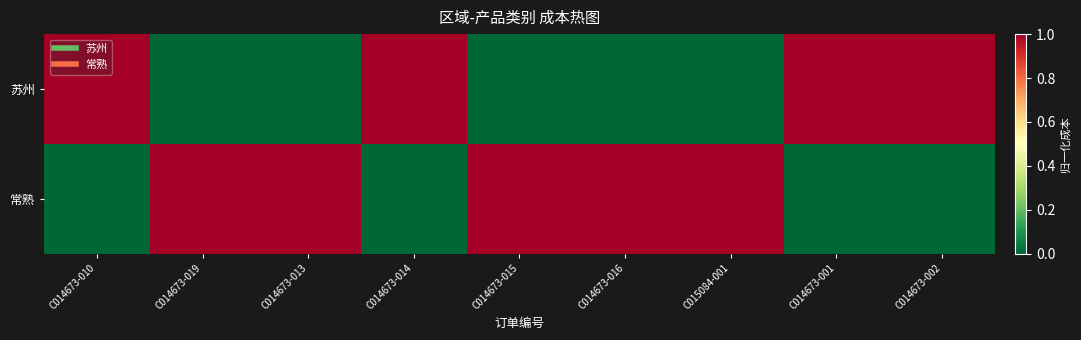

Which series has the largest total across all categories?

常熟